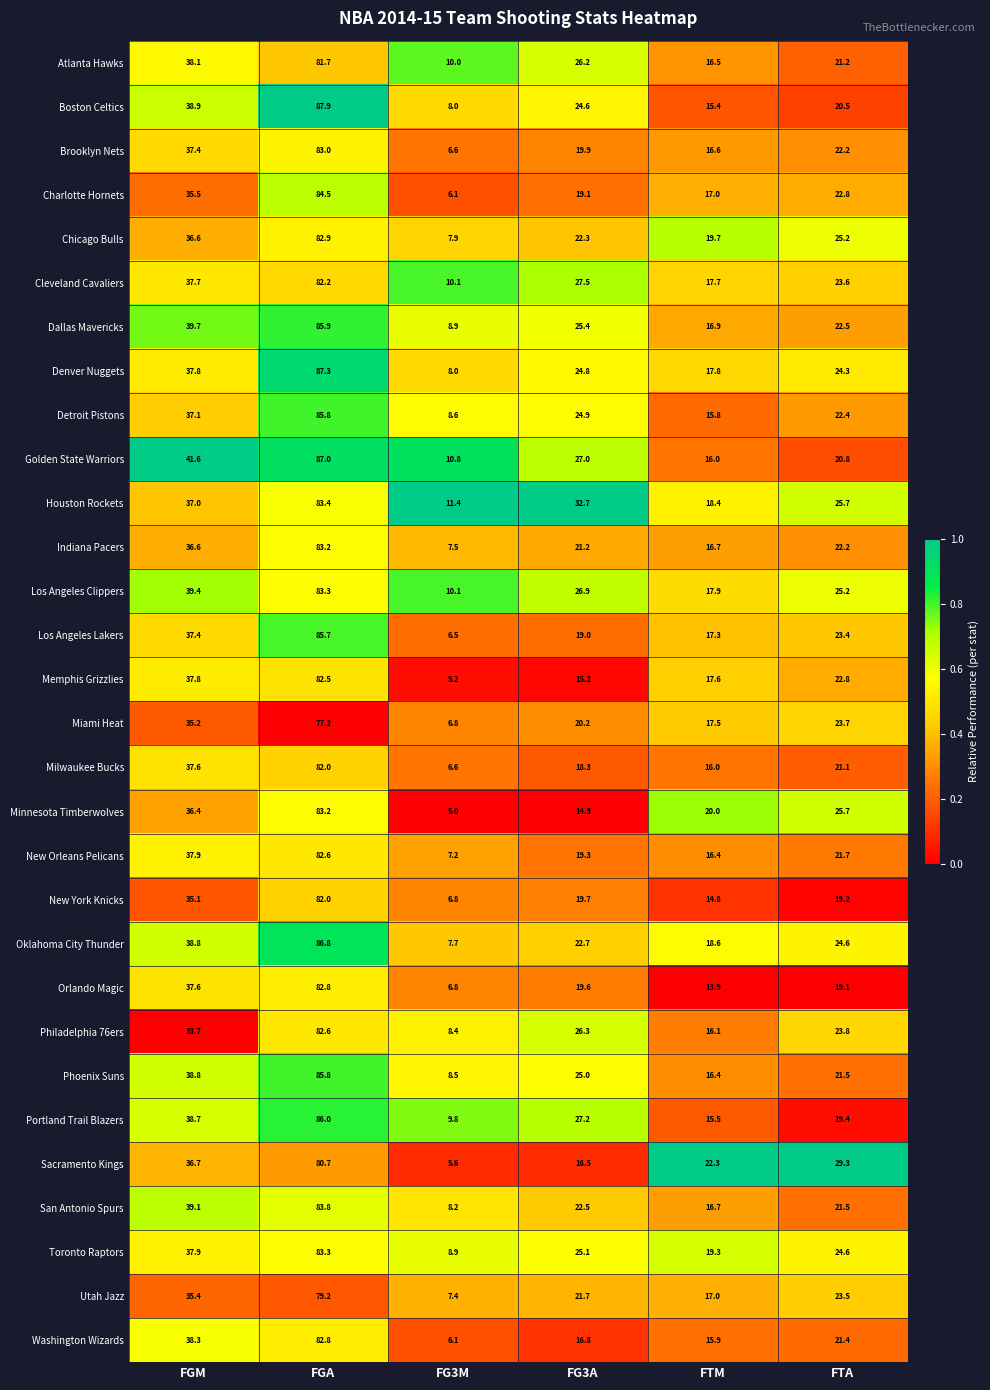

At FG3A, list the series in order from smallest to largest.

Minnesota Timberwolves, Memphis Grizzlies, Sacramento Kings, Washington Wizards, Milwaukee Bucks, Los Angeles Lakers, Charlotte Hornets, New Orleans Pelicans, Orlando Magic, New York Knicks, Brooklyn Nets, Miami Heat, Indiana Pacers, Utah Jazz, Chicago Bulls, San Antonio Spurs, Oklahoma City Thunder, Boston Celtics, Denver Nuggets, Detroit Pistons, Phoenix Suns, Toronto Raptors, Dallas Mavericks, Atlanta Hawks, Philadelphia 76ers, Los Angeles Clippers, Golden State Warriors, Portland Trail Blazers, Cleveland Cavaliers, Houston Rockets